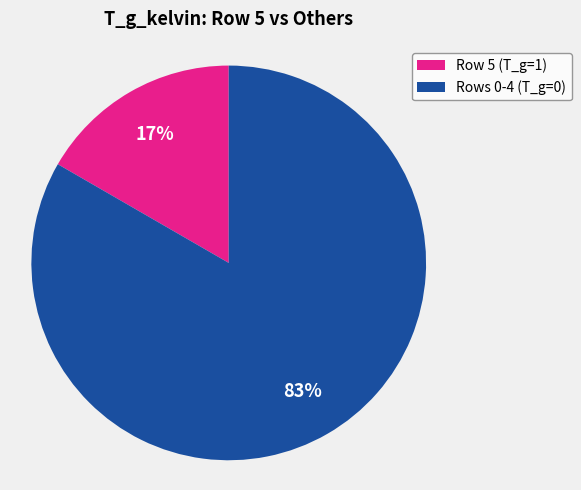

To the nearest percent, what is the average slice percentage?

50%